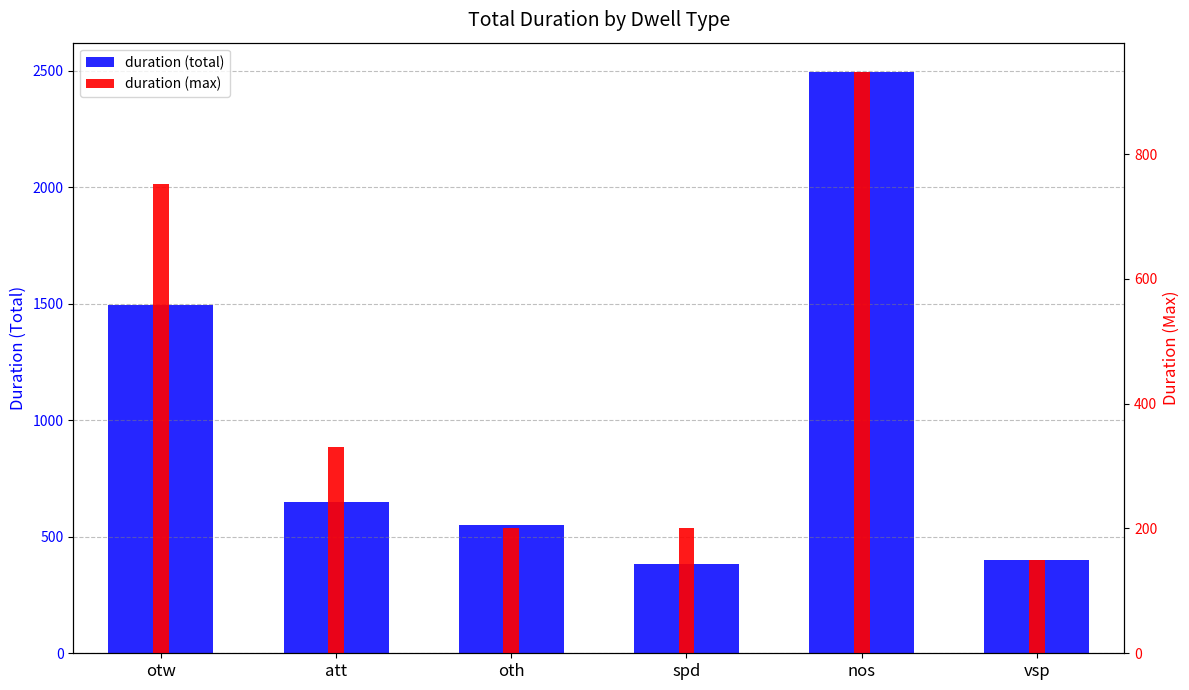

At which label is duration (total) closest to 1438?

otw